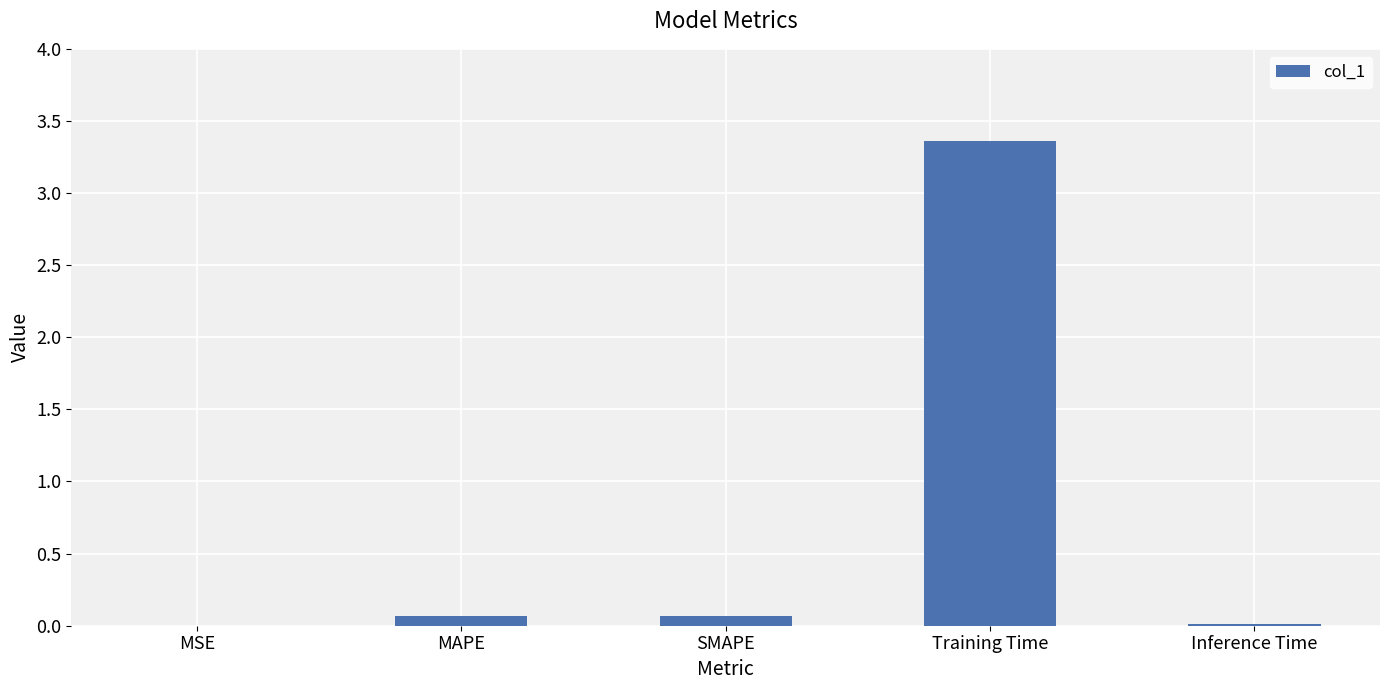

What is the approximate value at MAPE?

0.1